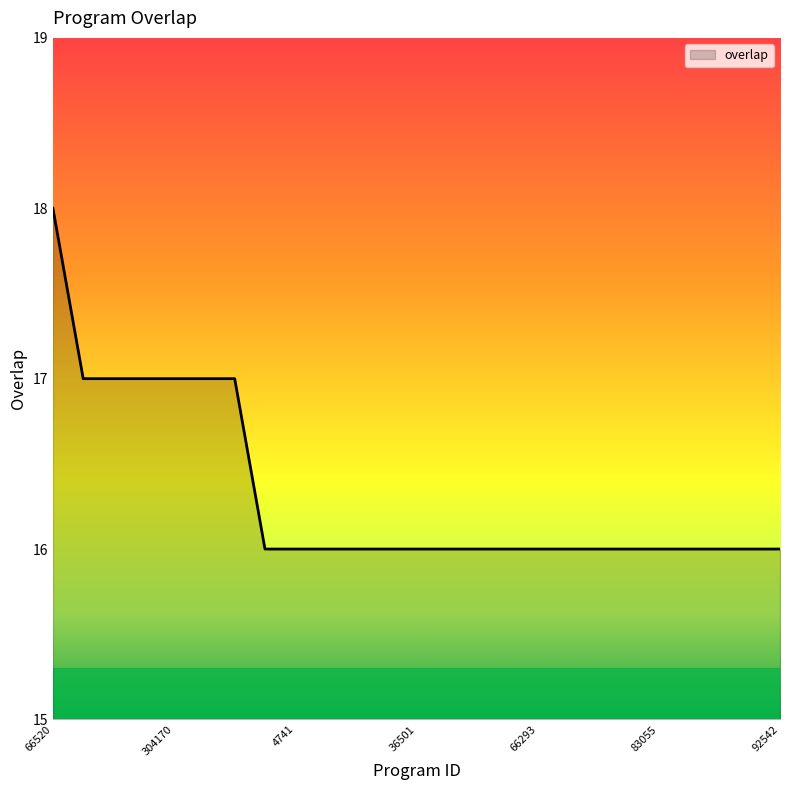

What is the maximum value shown in the chart?

18